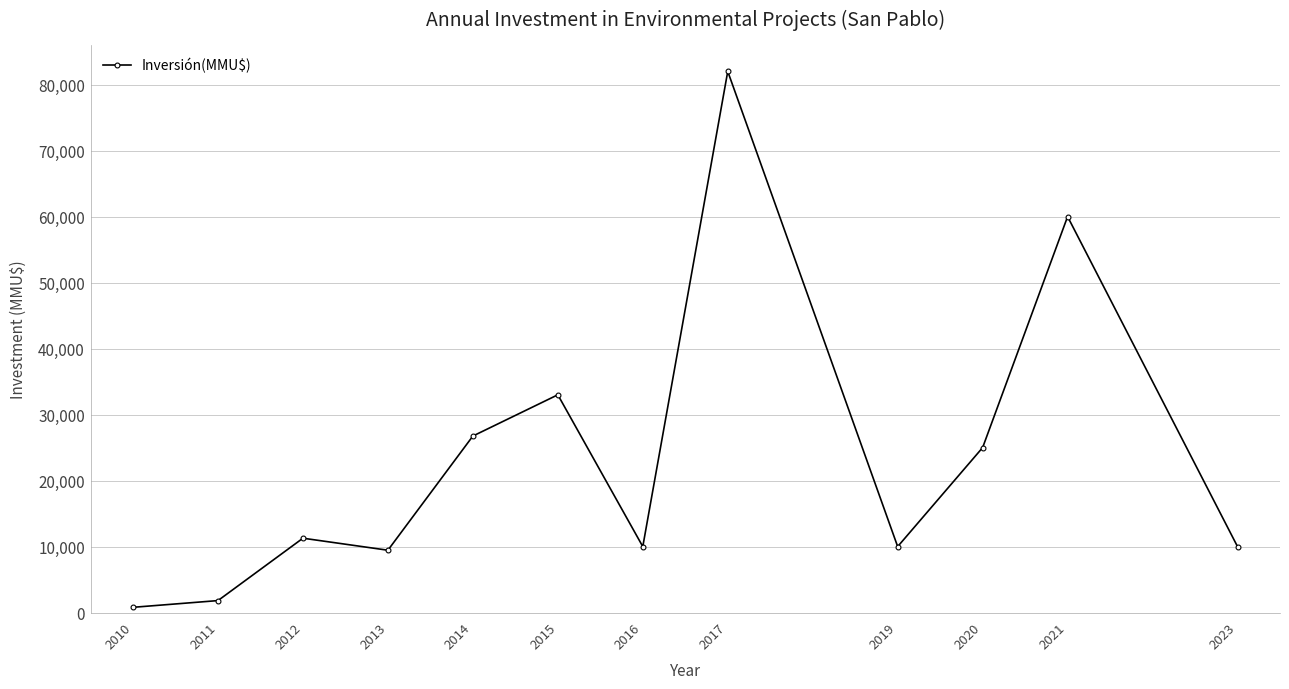

How many interior local valleys (lower than both neighbors) does the data have?

3